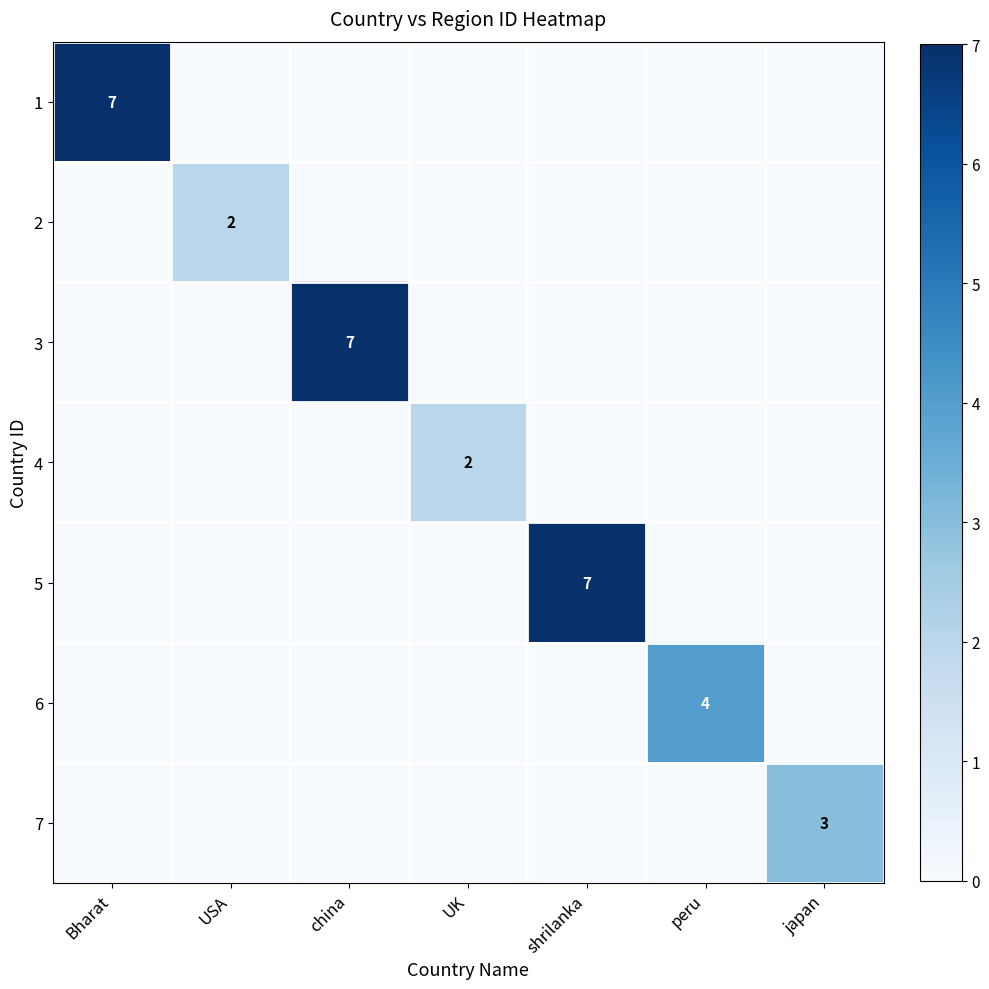

True or false: 2 has a value of 3 at USA.

False